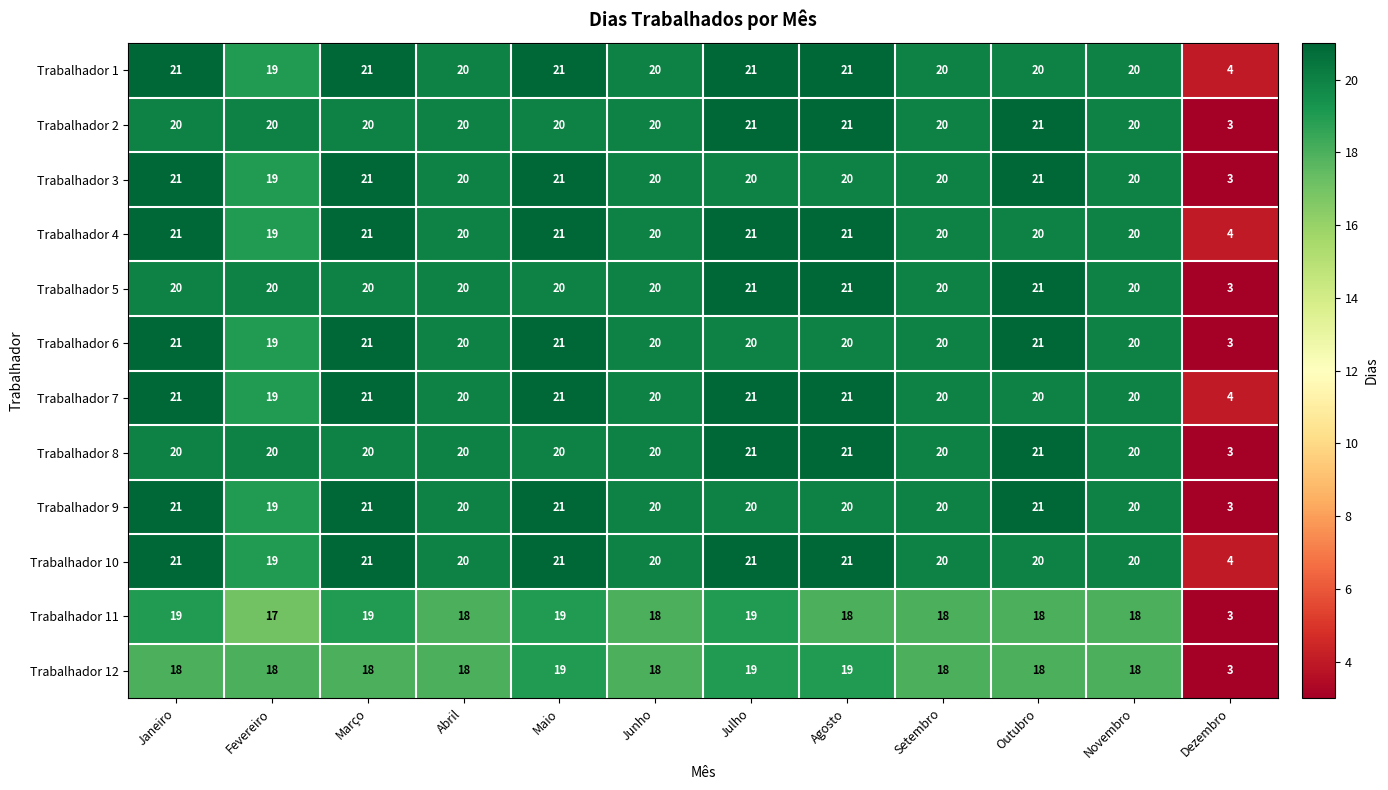

True or false: Trabalhador 11 has a value of 7 at Fevereiro.

False